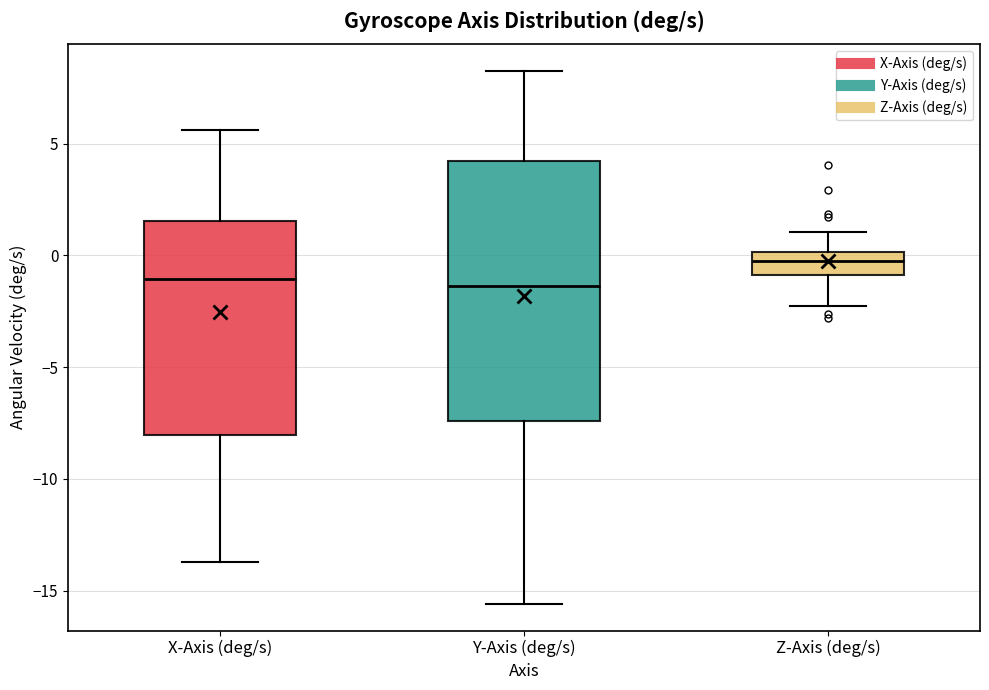

Where does the lower whisker of the box for Z-Axis (deg/s) end on the y-axis? The values are not printed on the chart, so give them approximately, as read against the axis.

-2.5